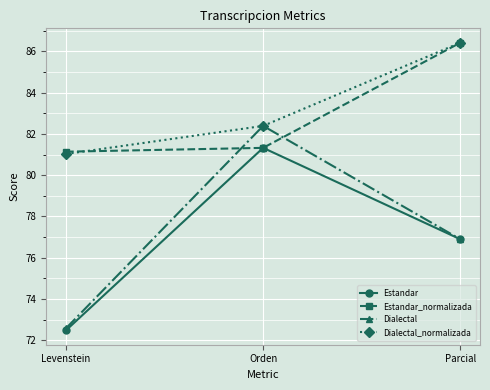

What is the average value of the Estandar series?

76.9